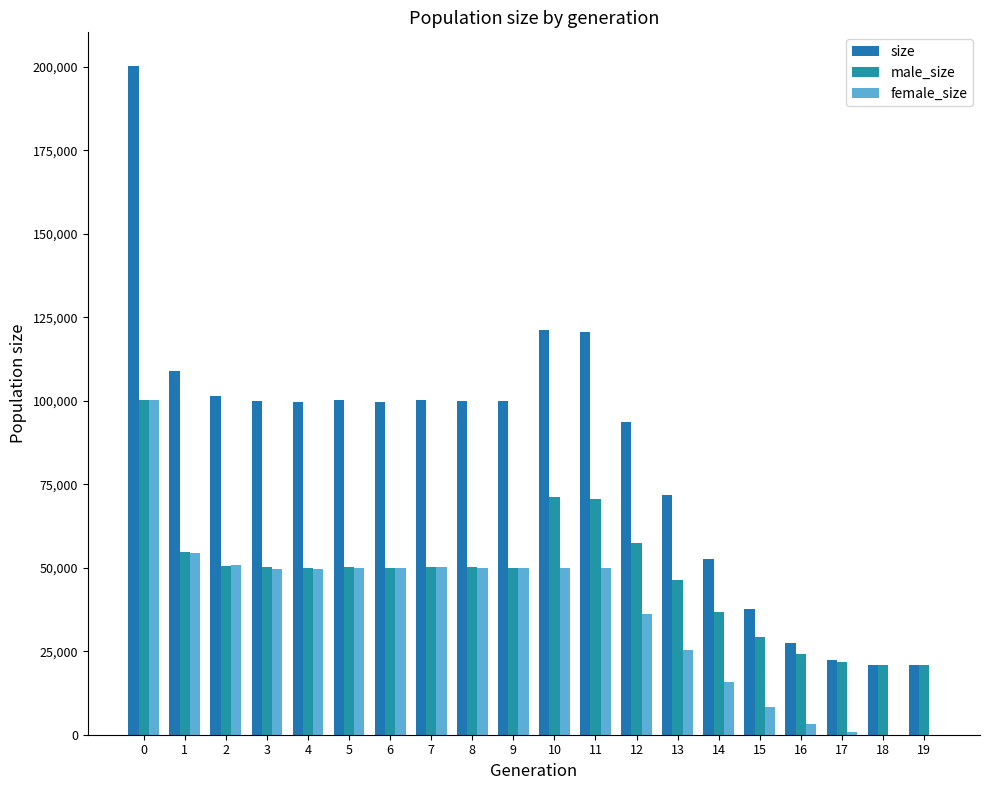

How many data points does each series have?

20